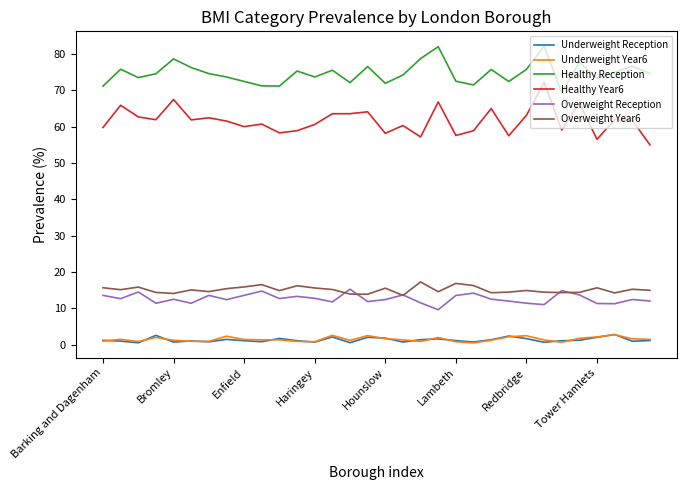

True or false: Underweight Reception and Overweight Reception cross at least once.

False